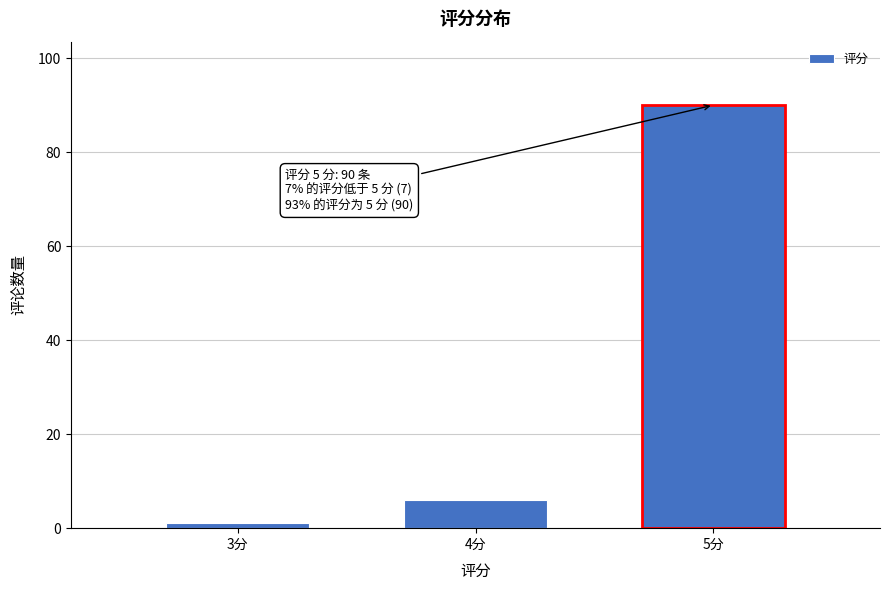

Reading left to right, what are all the values shown in this chart?

3分=1	4分=6	5分=90